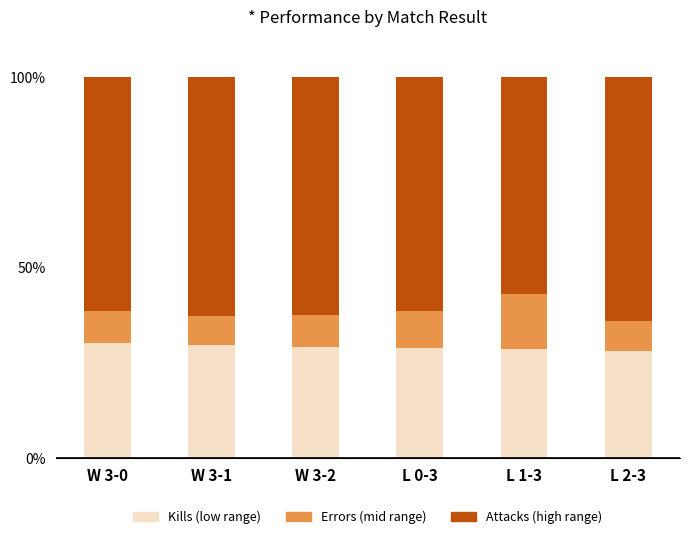

What is the total value across all series at W 3-1?

100.0